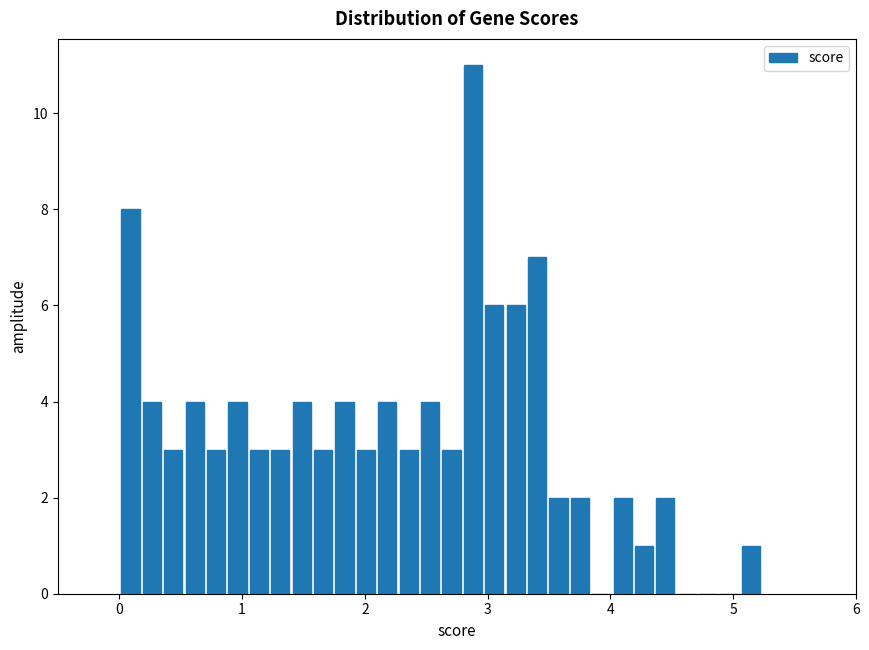

Read against the x-axis, roughly where is the centre of the tallest bar?

2.9